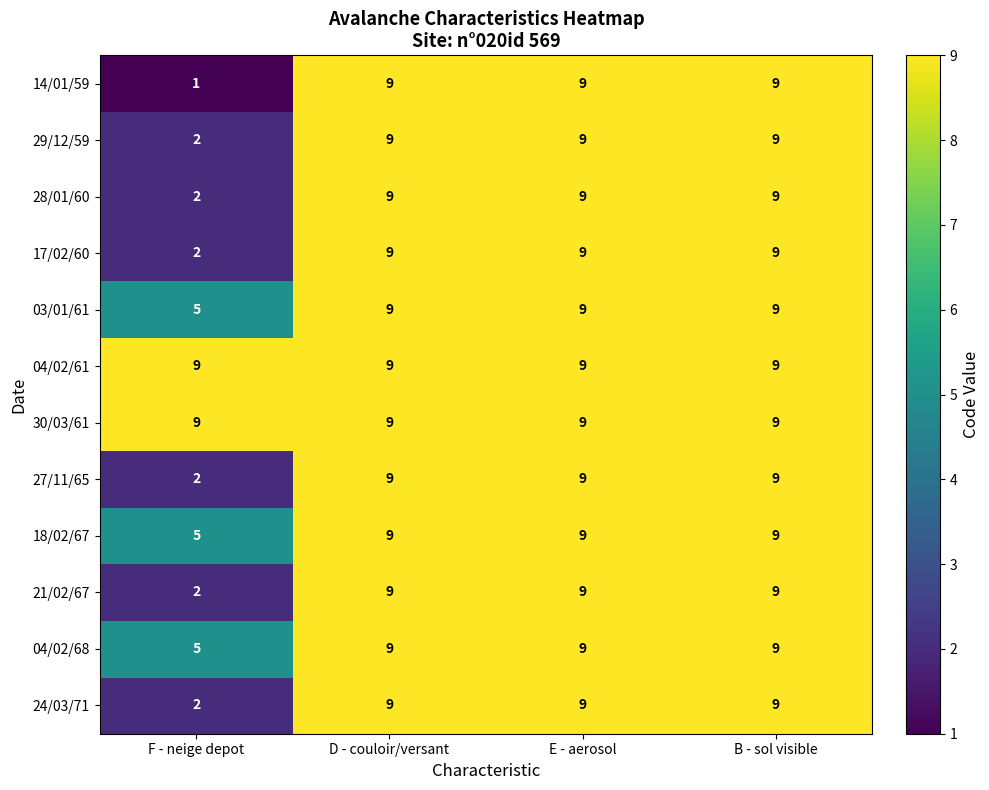

Which series has the largest range (max minus min)?

14/01/59